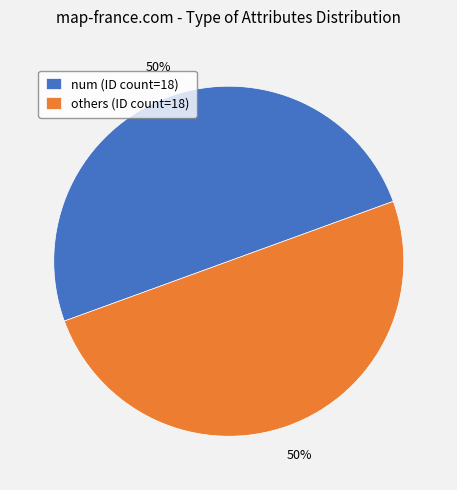

Is it true that num (ID count=18) is 50% of the pie?

True